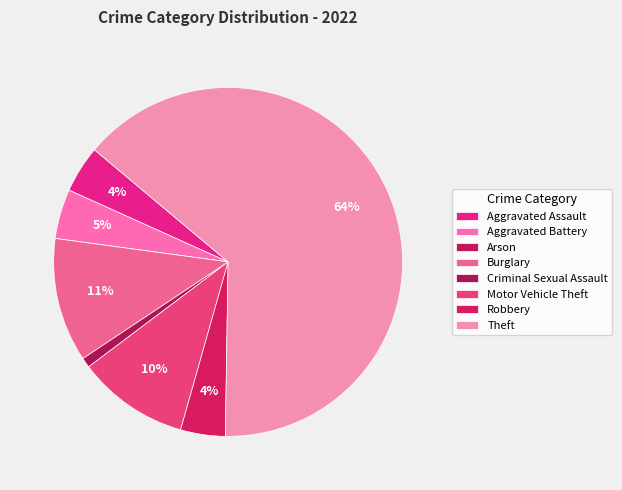

True or false: Criminal Sexual Assault accounts for 11% of the total.

False